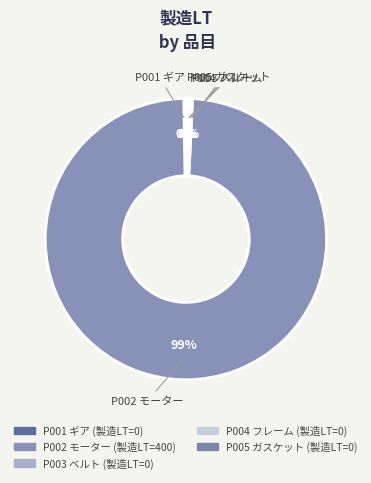

True or false: P002 モーター accounts for 99% of the total.

True